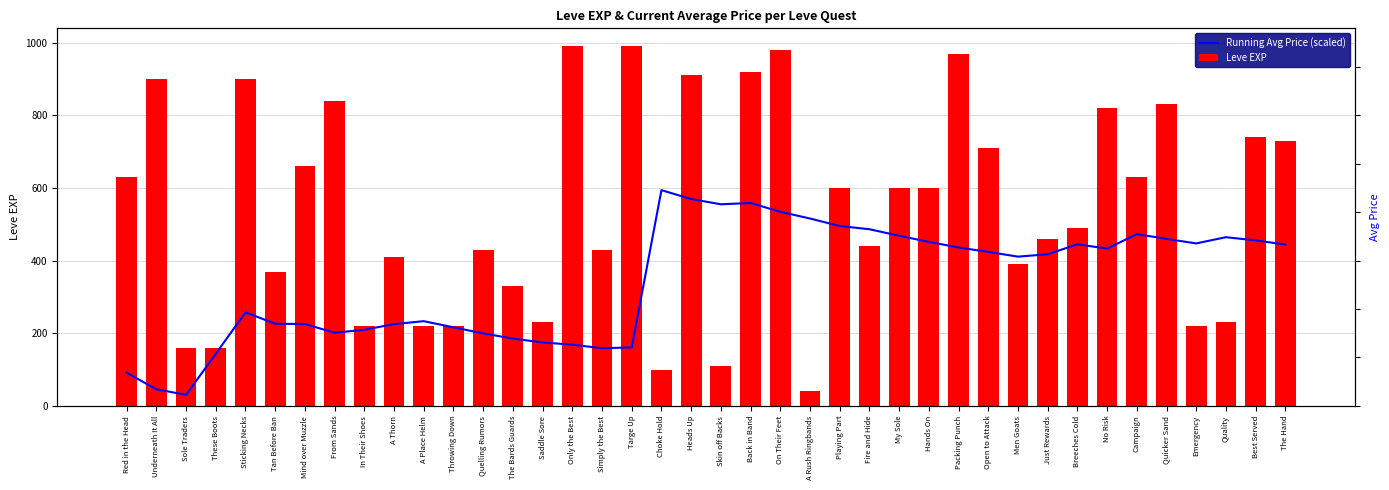

Which has a higher value, A Place Helm or Campaign?

Campaign